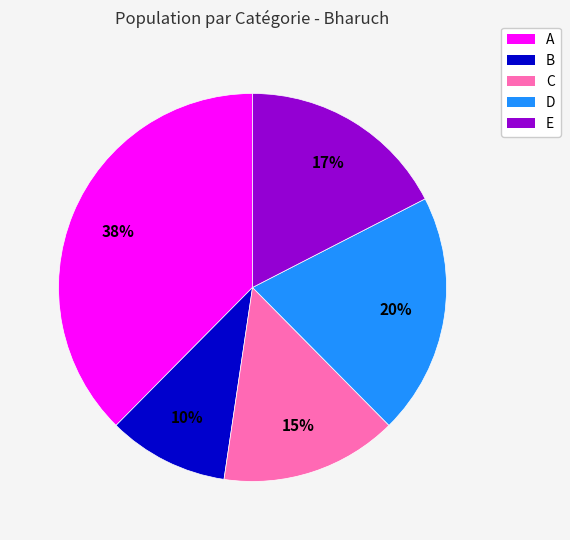

Count the number of slices in the pie.

5